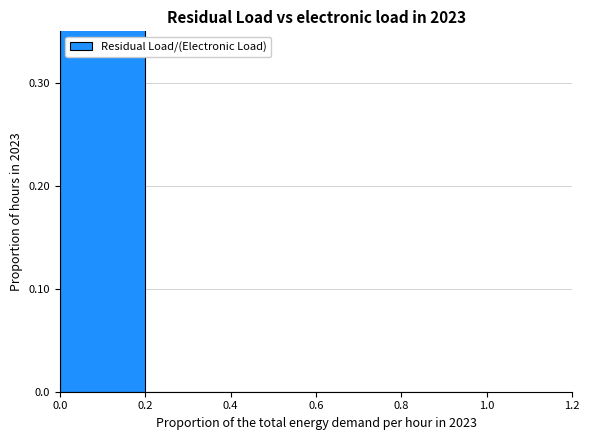

The value at 0.4 is 0. True or false?

True